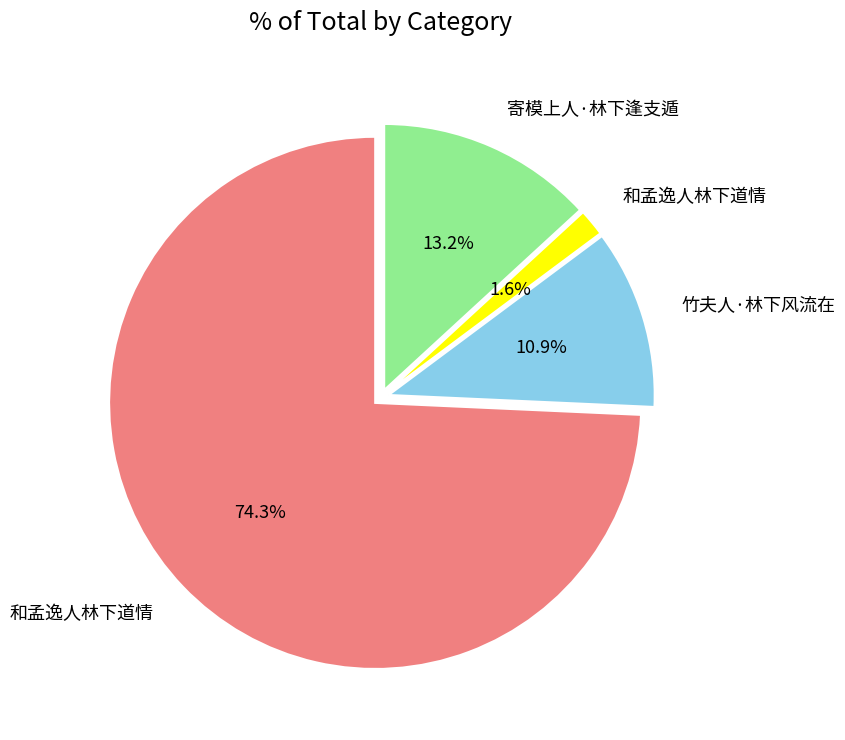

Does any single category account for the majority?

Yes